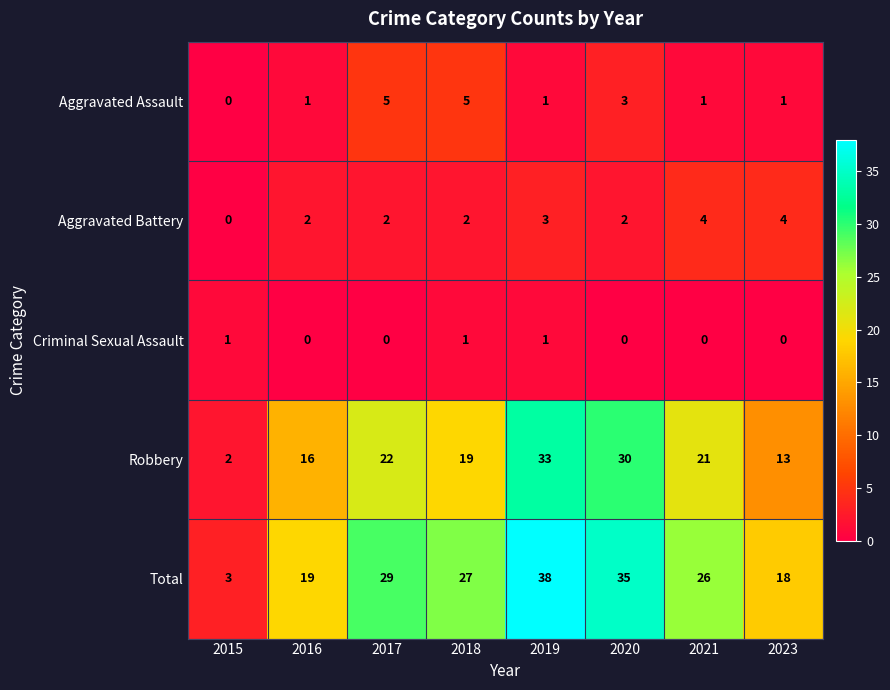

At 2018, list the series in order from smallest to largest.

Criminal Sexual Assault, Aggravated Battery, Aggravated Assault, Robbery, Total